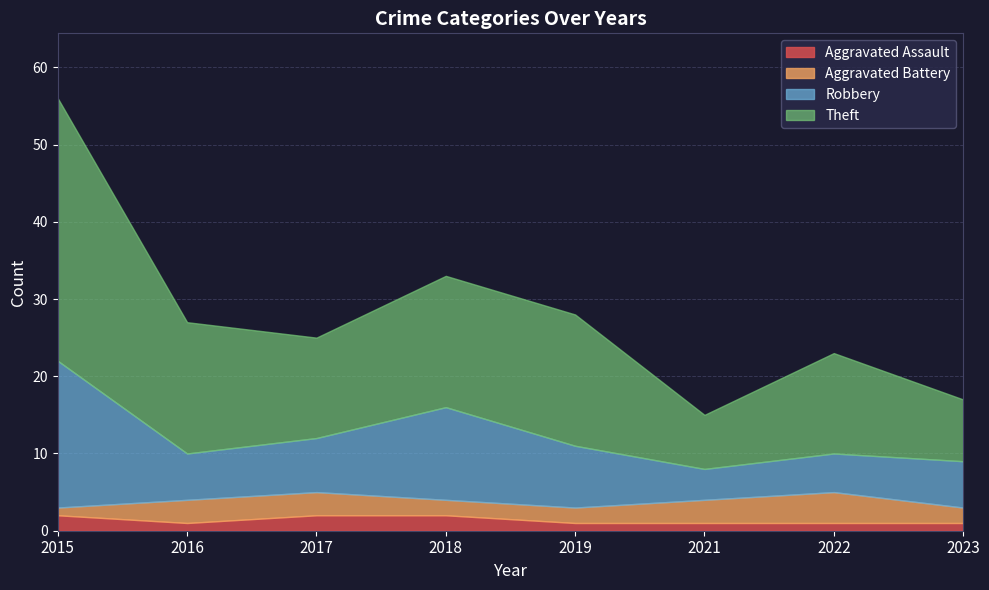

Rank the categories by Robbery value from lowest to highest.

2021, 2022, 2016, 2023, 2017, 2019, 2018, 2015